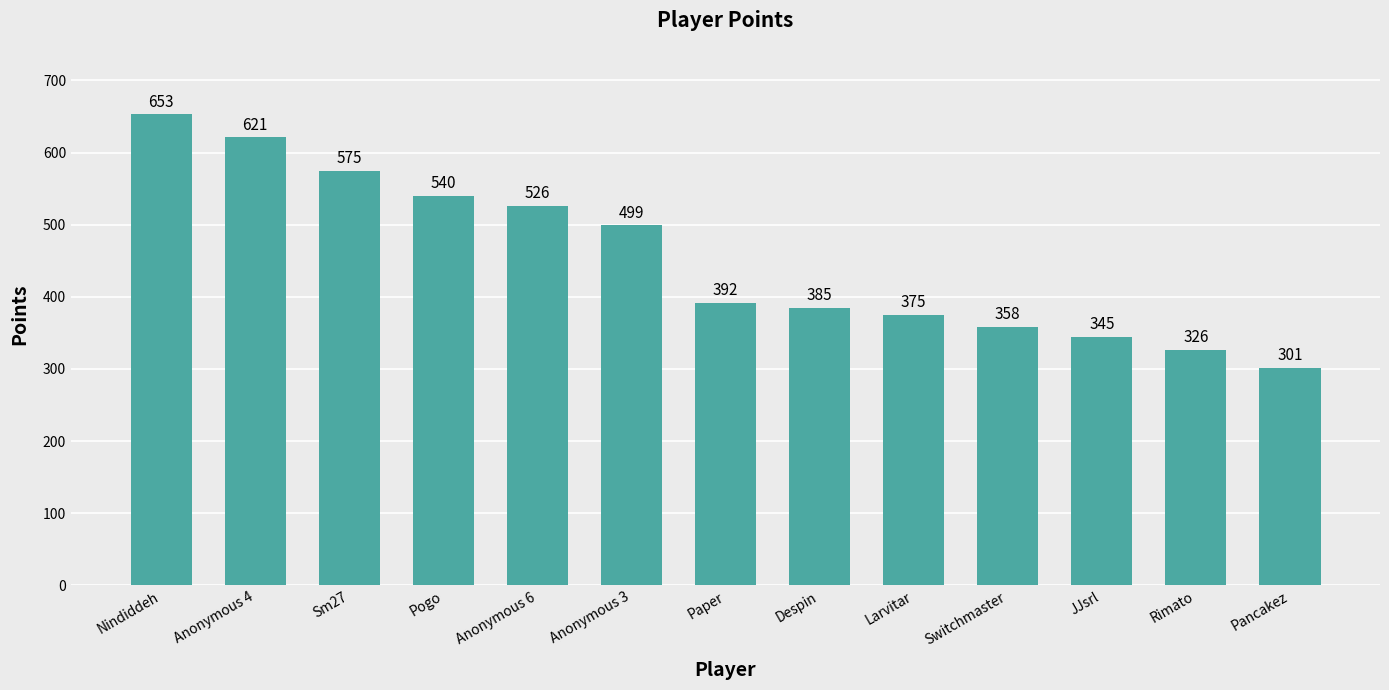

What is the label of the 8th bar from the left?

Despin